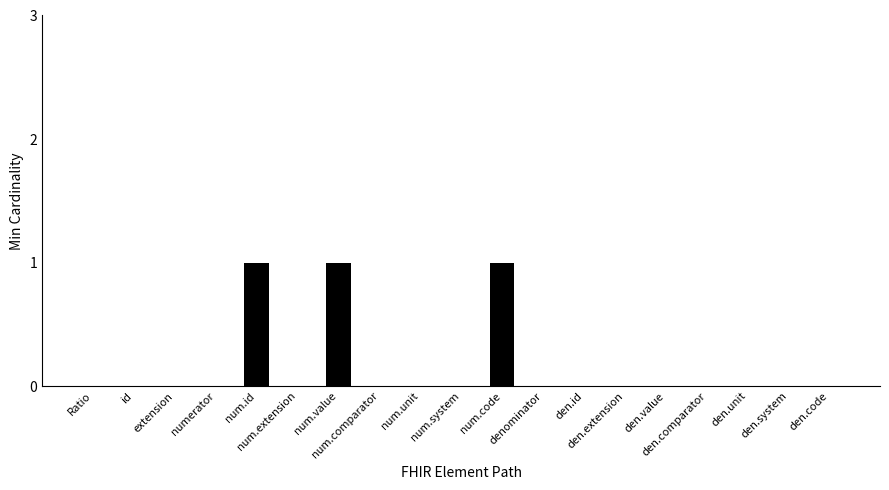

What is the sum of all values?

3